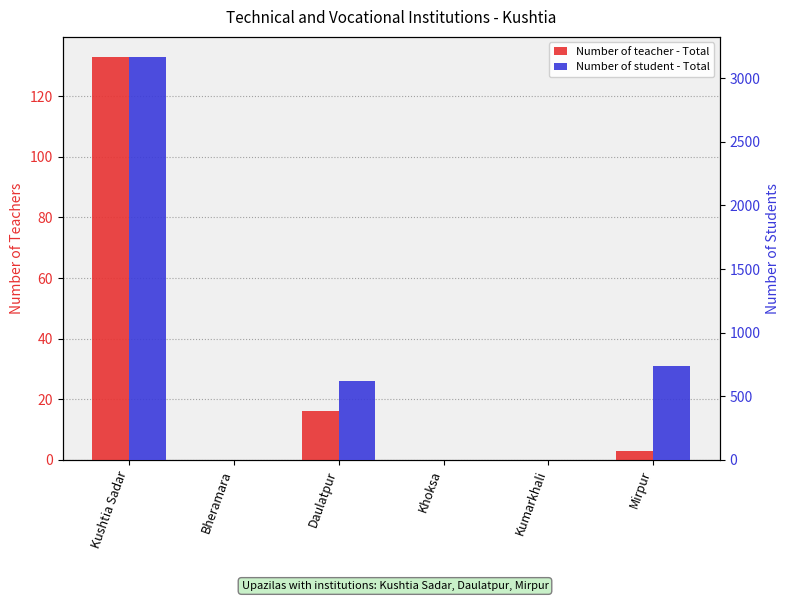

How many bars are there in each group?

2